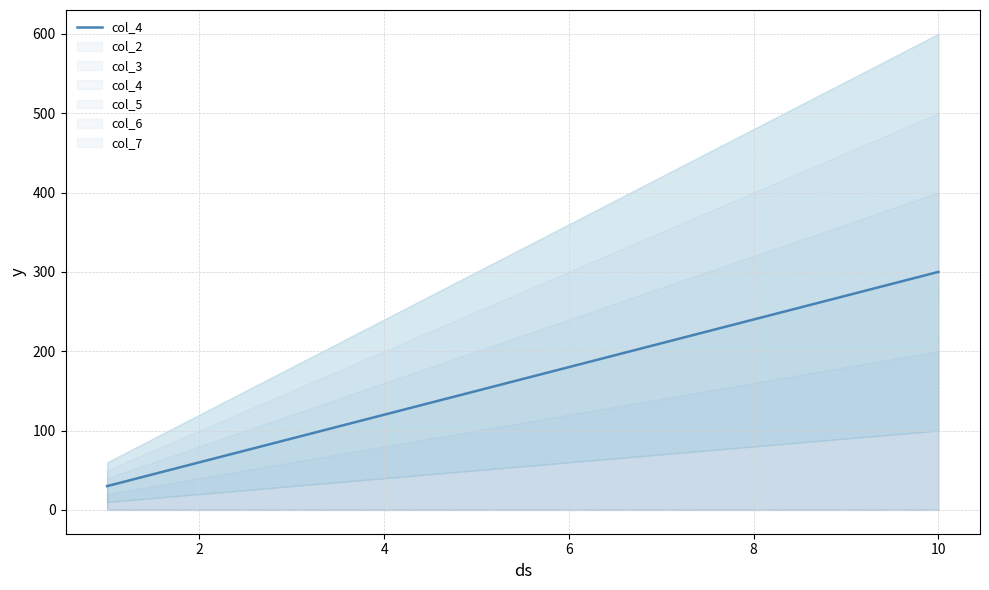

What is the highest value of the col_4 series?

300